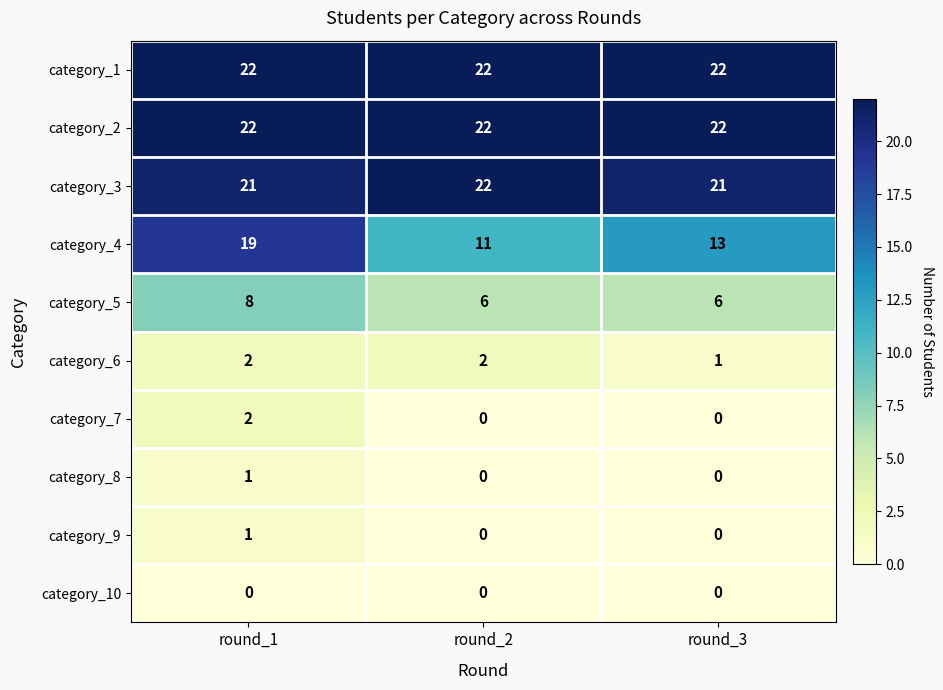

Is the value of category_2 at round_3 greater than the value of category_8 at round_2?

Yes